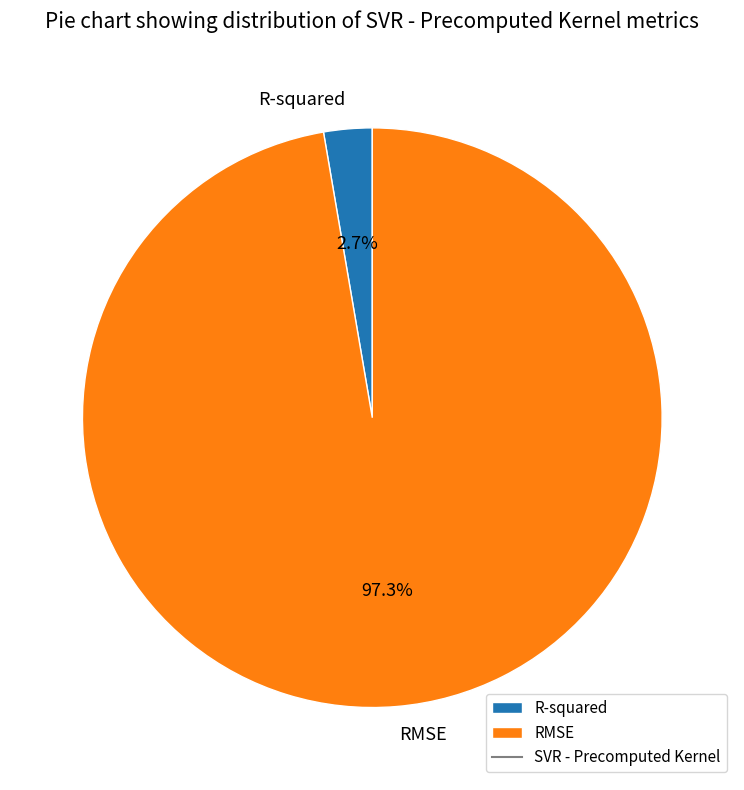

How many slices are in this pie chart?

2